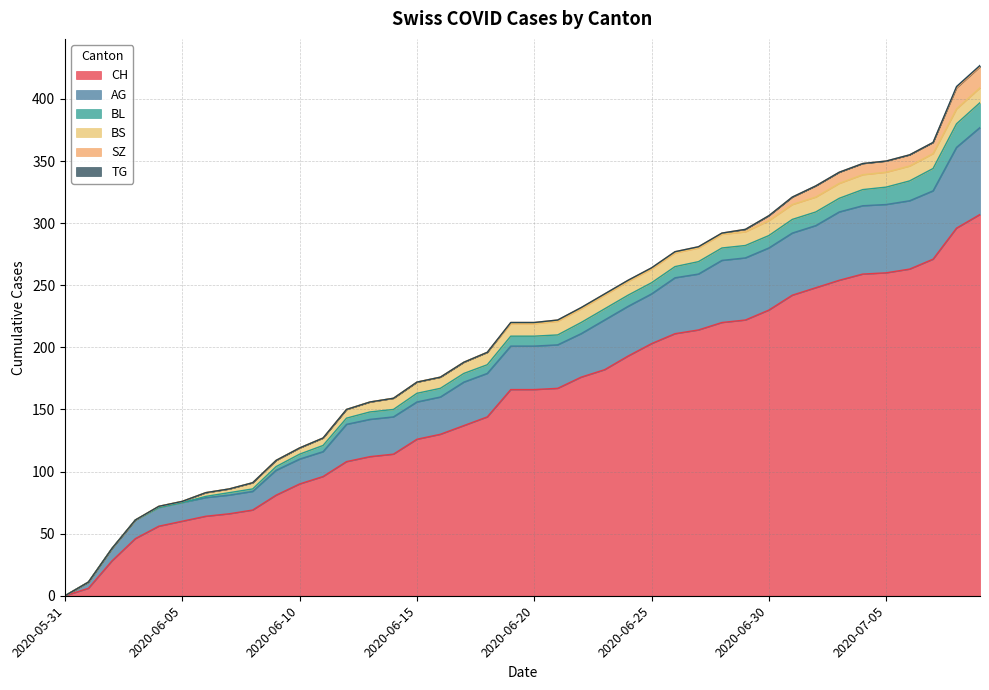

True or false: CH and BS cross at least once.

False